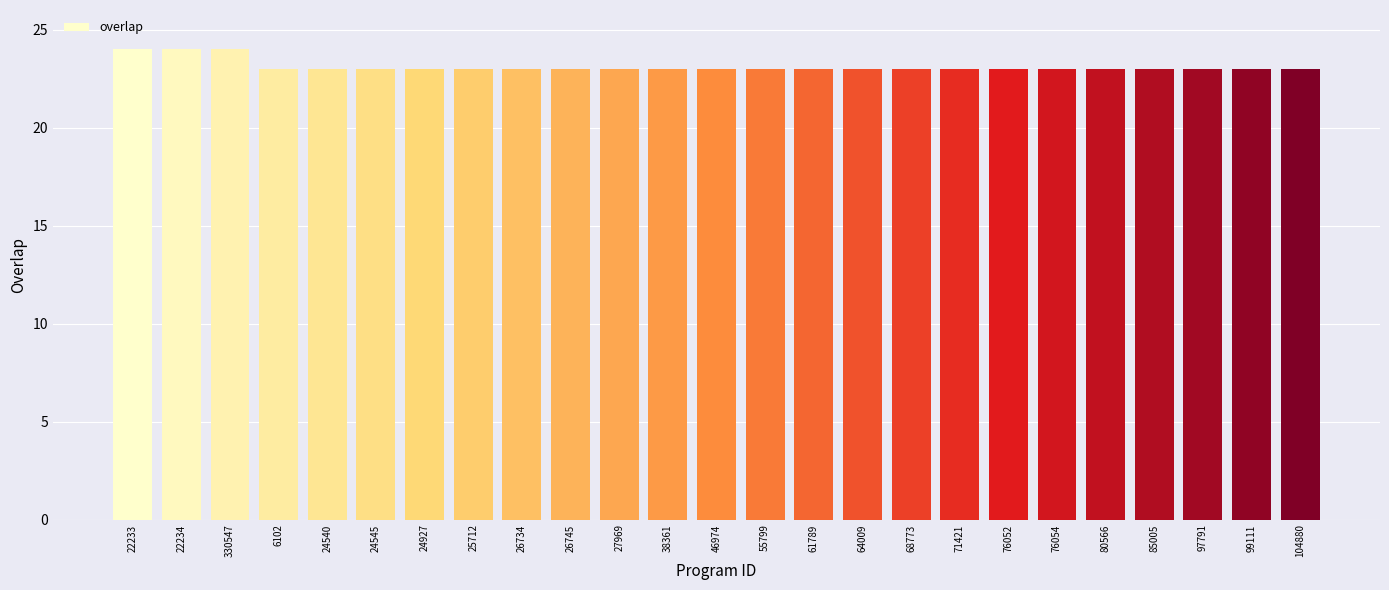

Does the chart contain stacked bars?

No